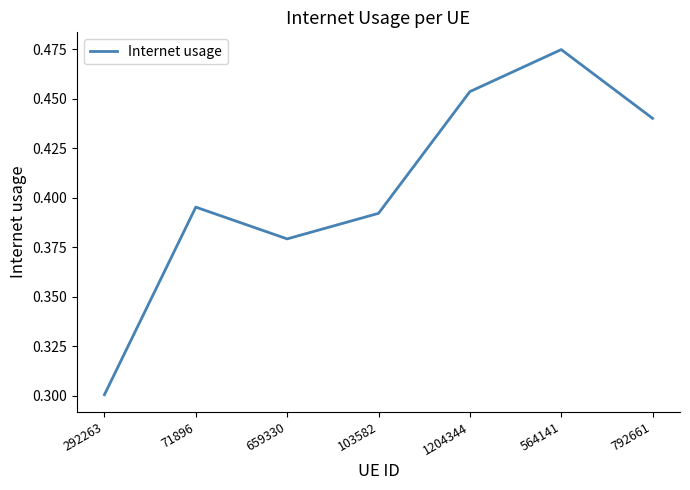

What is the difference between the maximum and minimum values?

0.2